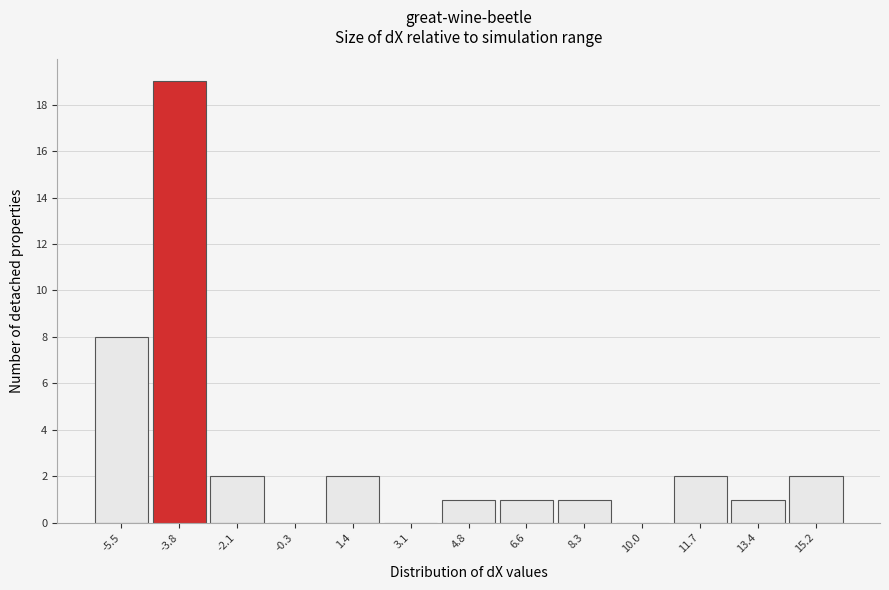

Reading left to right, transcribe this chart: for each bar, give the range it covers on the x-axis and its height. Neither the bar edges nor the heights are printed on the chart, so give them approximately, as read against the axes.

-6.4 to -4.6: 8
-4.6 to -3.0: 19
-3.0 to -1.2: 2
-1.2 to 0.6: 0
0.6 to 2.2: 2
2.2 to 4.0: 0
4.0 to 5.6: 1
5.6 to 7.4: 1
7.4 to 9.2: 1
9.2 to 10.8: 0
10.8 to 12.6: 2
12.6 to 14.4: 1
14.4 to 16.0: 2